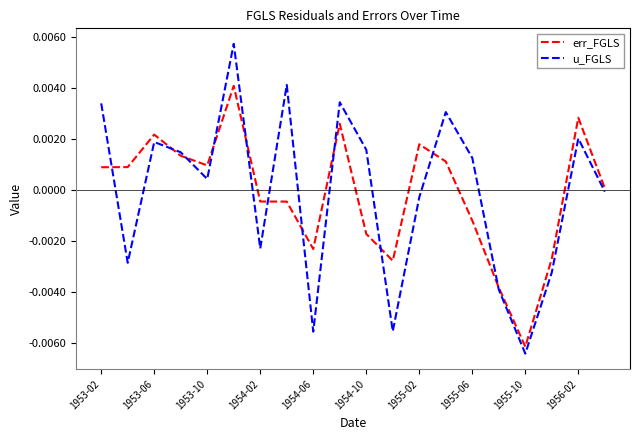

At how many categories does at least one series exceed 0?

14